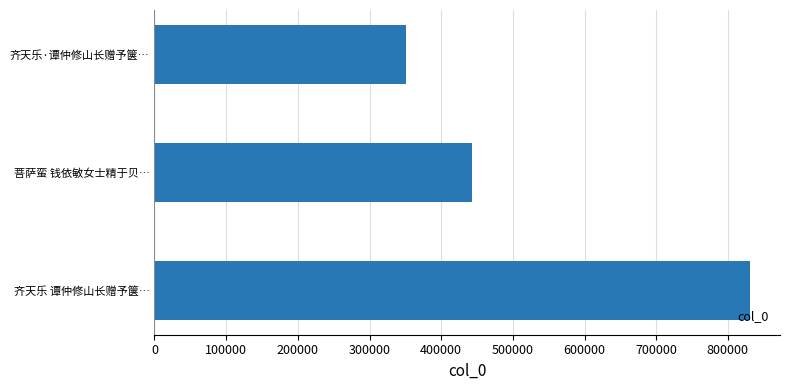

What is the sum of the values at 齐天乐·谭仲修山长赠予箧… and 菩萨蛮 钱依敏女士精于贝…?

793648